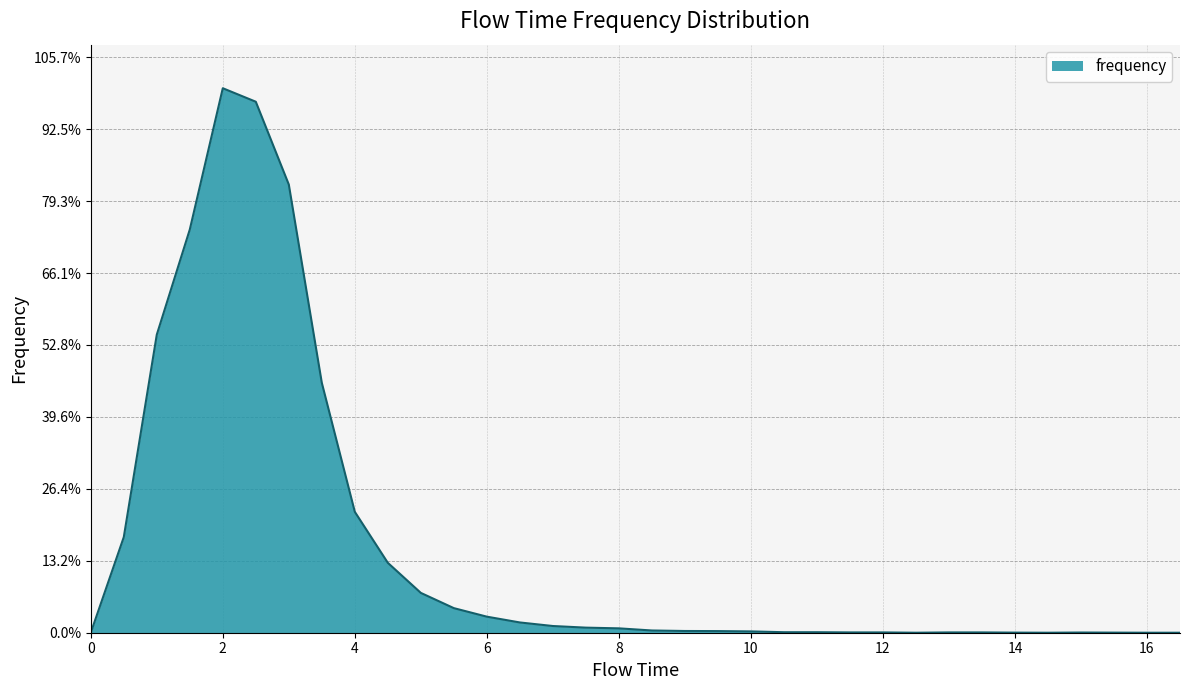

Rank the categories by value from highest to lowest.

2.0, 2.5, 3.0, 1.5, 1.0, 3.5, 4.0, 0.5, 4.5, 5.0, 5.5, 6.0, 6.5, 7.0, 7.5, 8.0, 8.5, 9.0, 9.5, 10.0, 10.5, 11.0, 11.5, 12.0, 13.0, 13.5, 15.0, 14.0, 15.5, 0.0, 12.5, 14.5, 16.0, 16.5